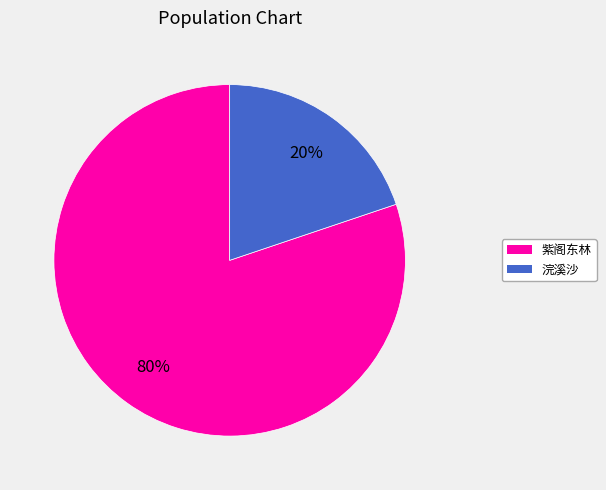

Is there a majority slice in this chart?

Yes